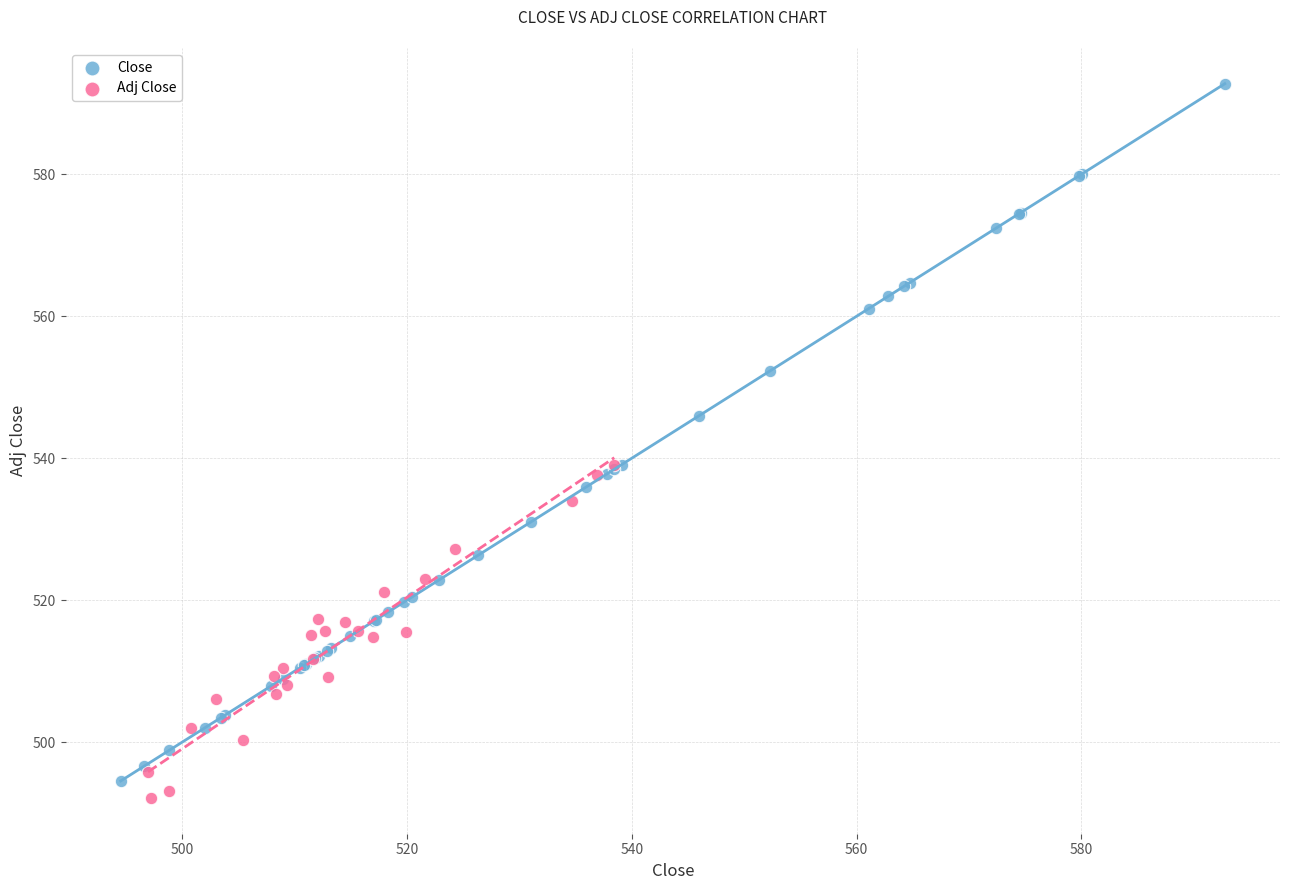

Which series contains the highest Y value?

Close